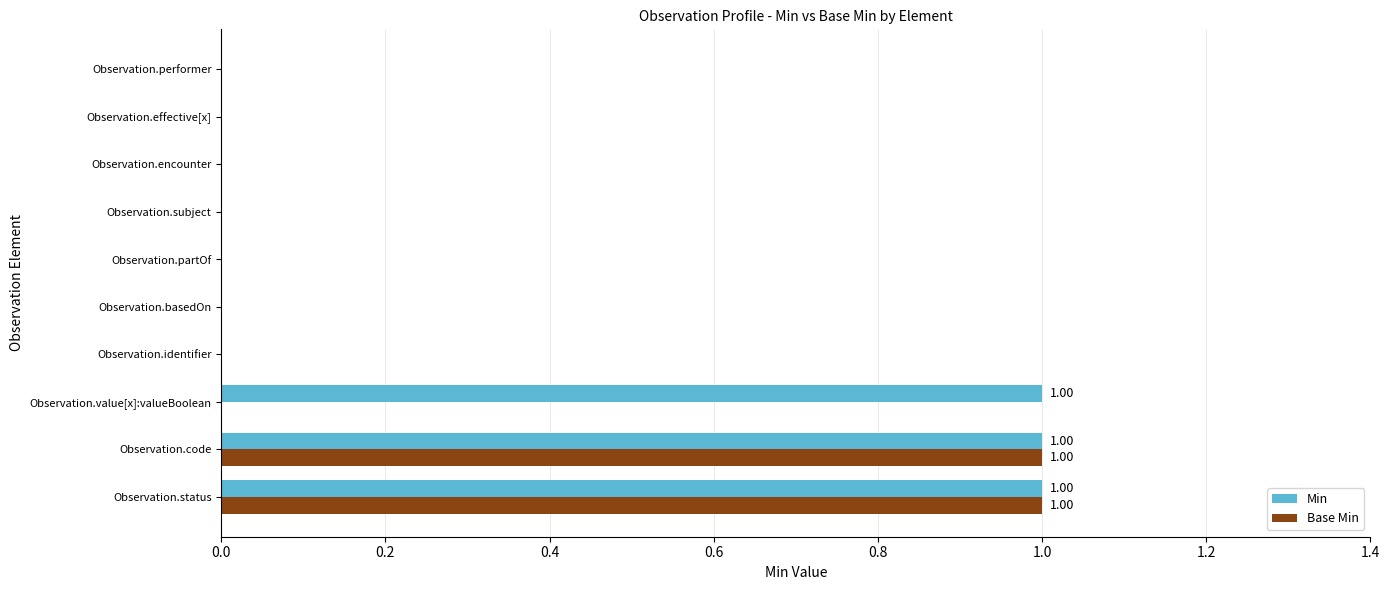

Is the value of Base Min at Observation.status greater than the value of Min at Observation.identifier?

Yes